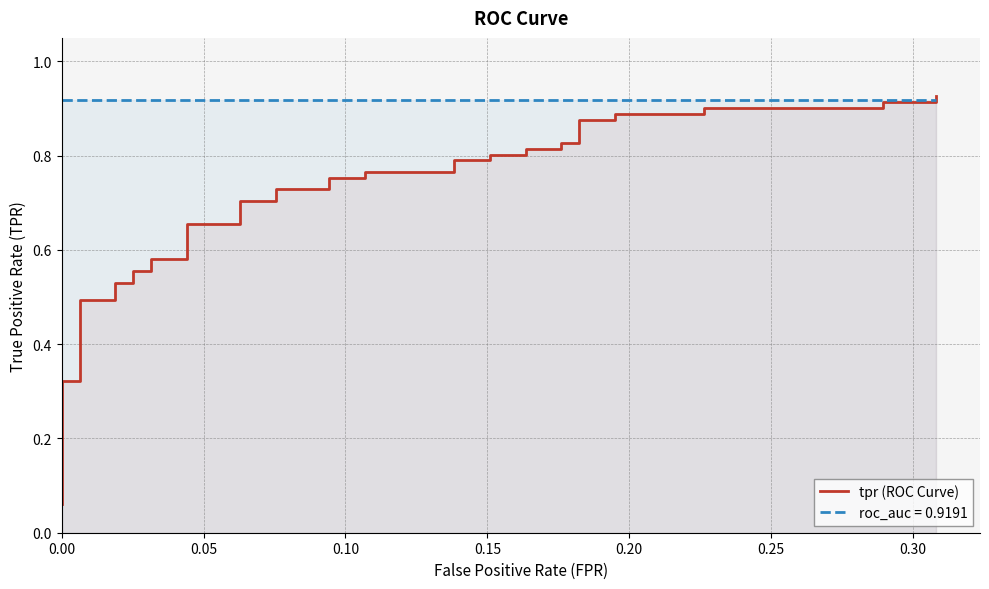

After their last crossing, which series has the higher values: tpr or roc_auc?

tpr